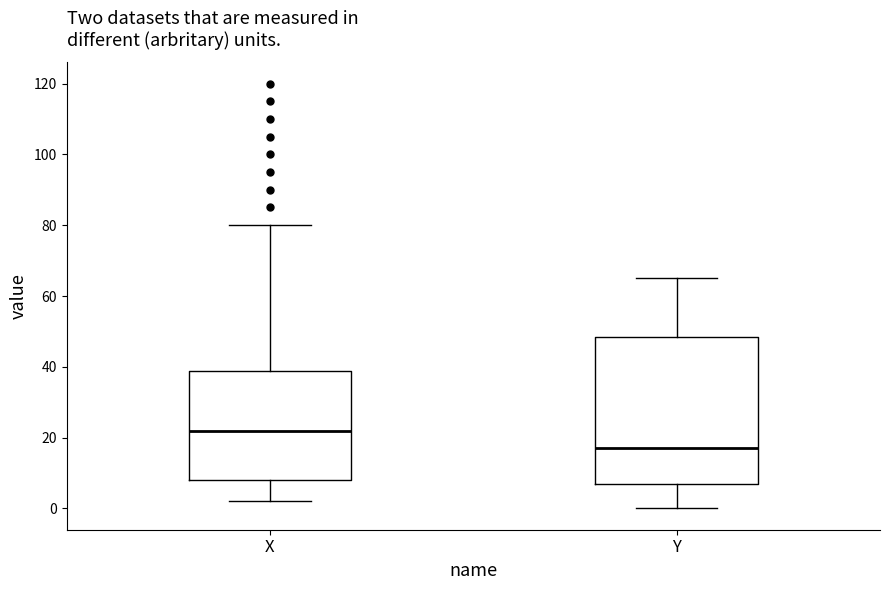

Comparing the boxes themselves (not the whiskers), which one is the tallest?

Y